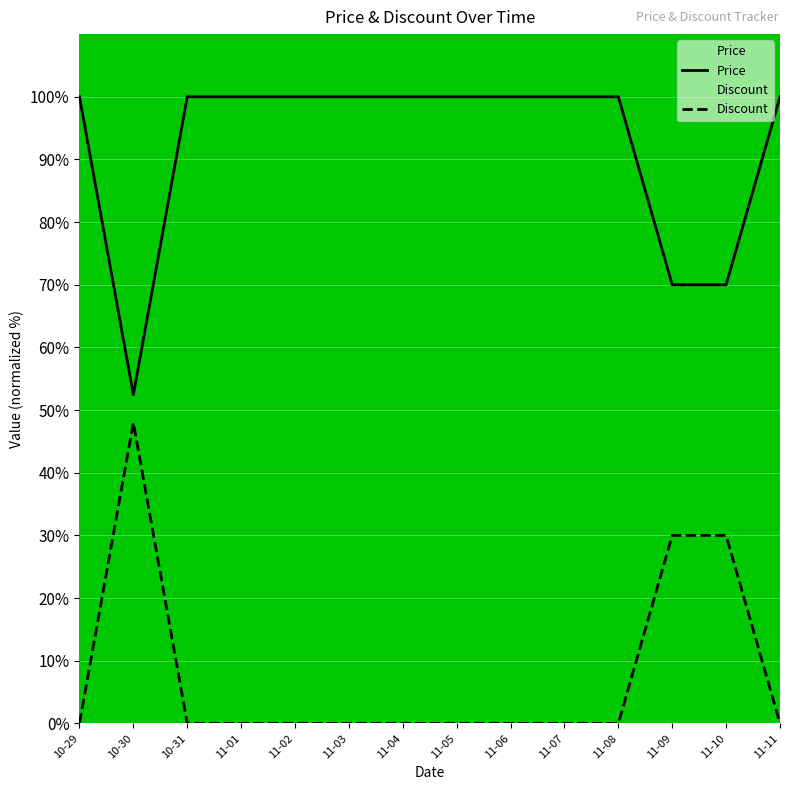

What is the difference between the second highest and second lowest values in the Price series?

30.0